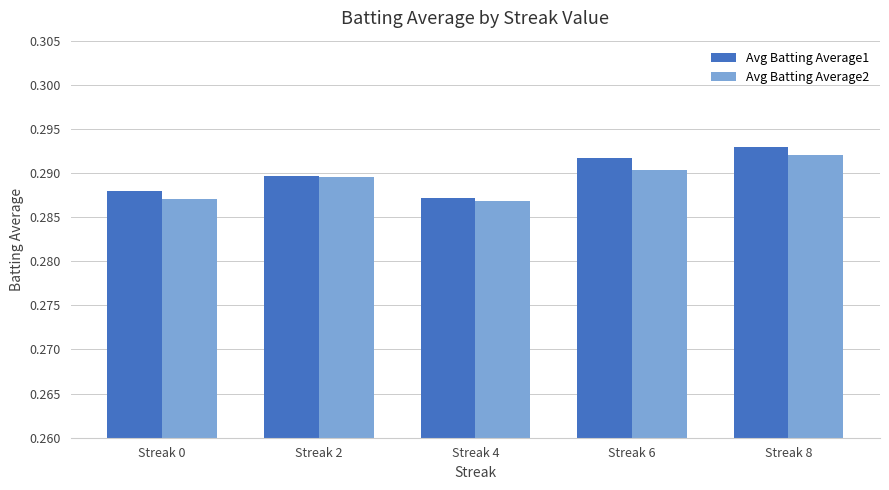

Is it true that Avg Batting Average2 equals 0.5 at Streak 6?

False